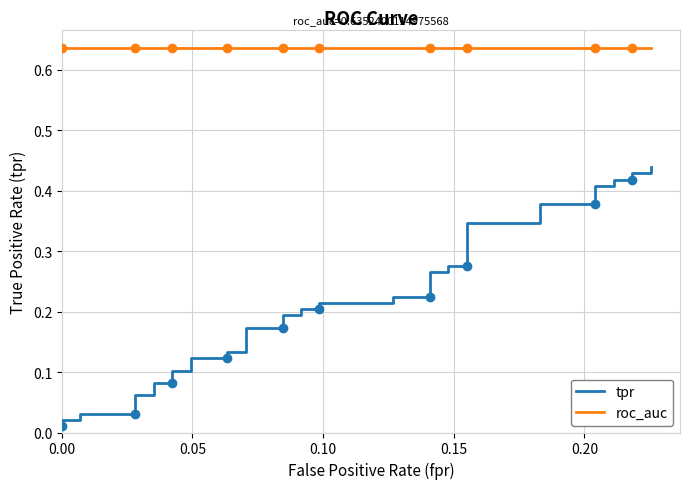

The value of tpr at 20 is 0.0. True or false?

False